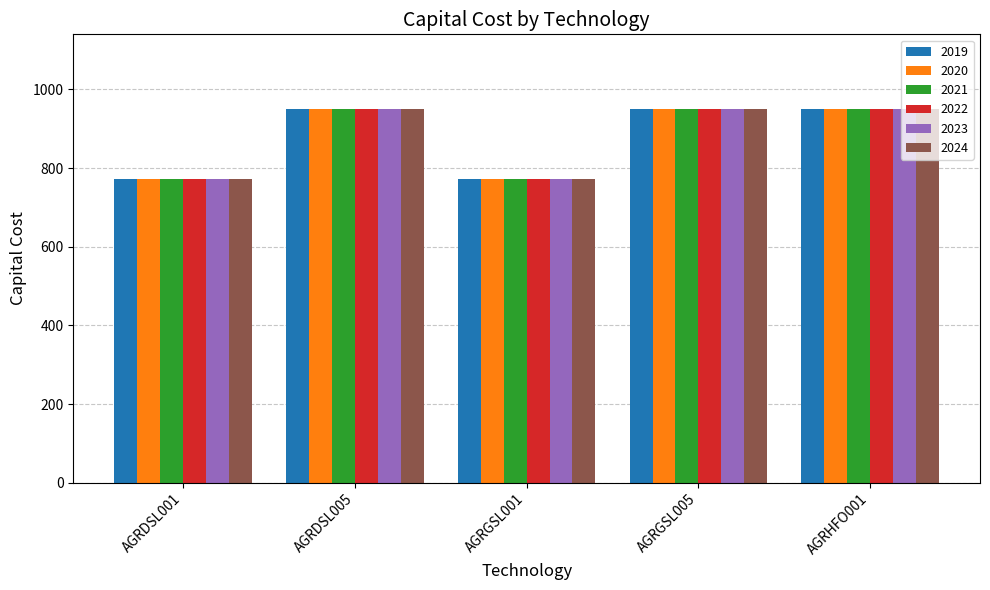

The value of 2024 at AGRGSL001 is 773.3. True or false?

True